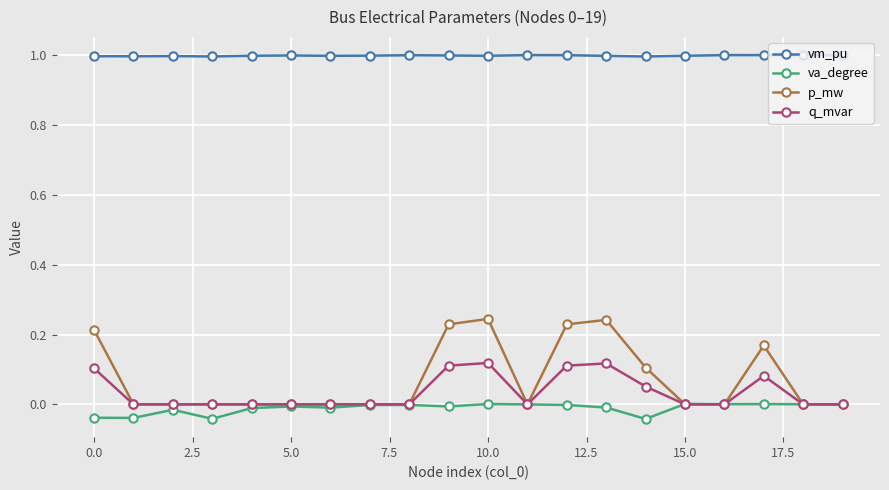

Which series has the widest spread of values?

p_mw